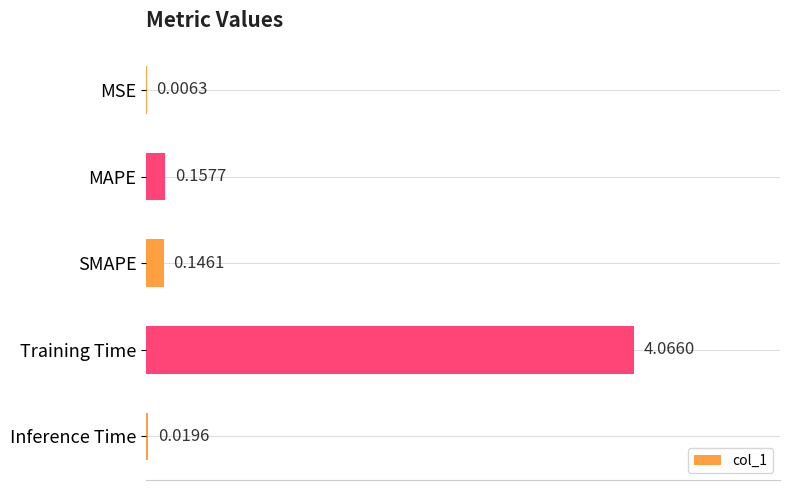

What is the change in value from MAPE to Training Time?

+3.9